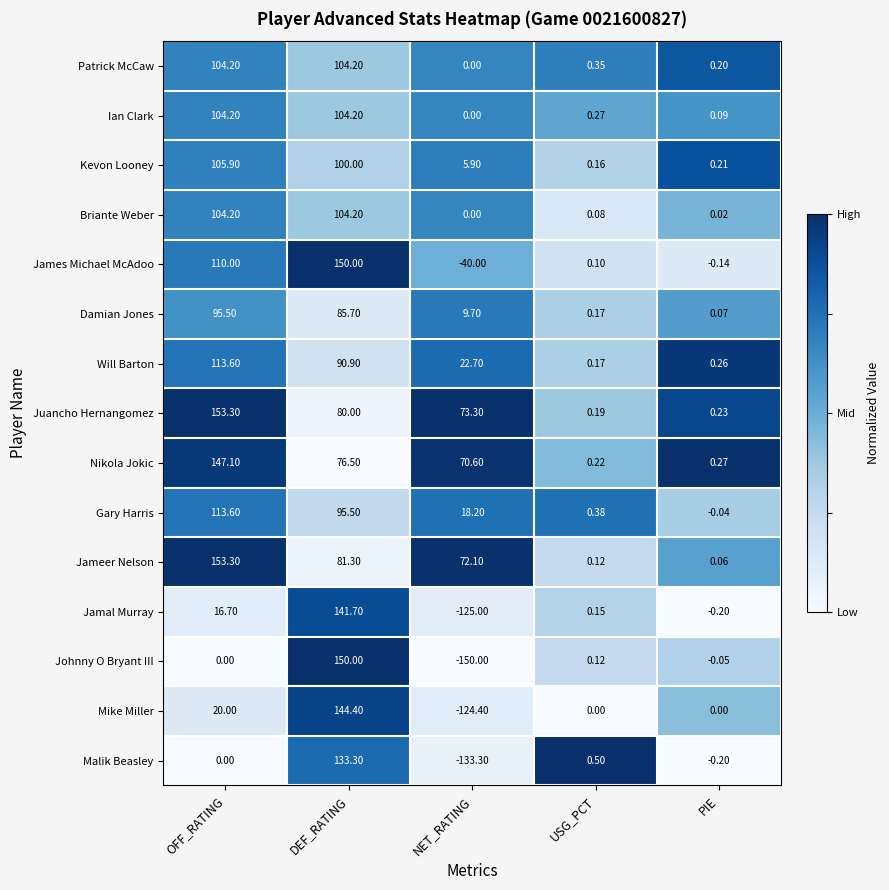

Which category has the highest value across all series?

OFF_RATING